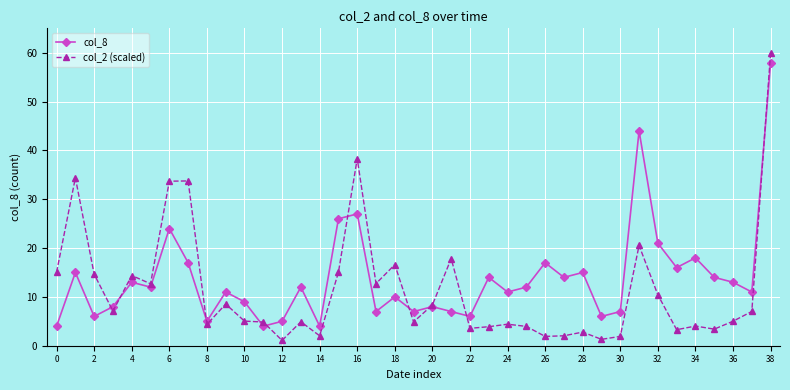

How many values in the col_8 series are below 12?

19